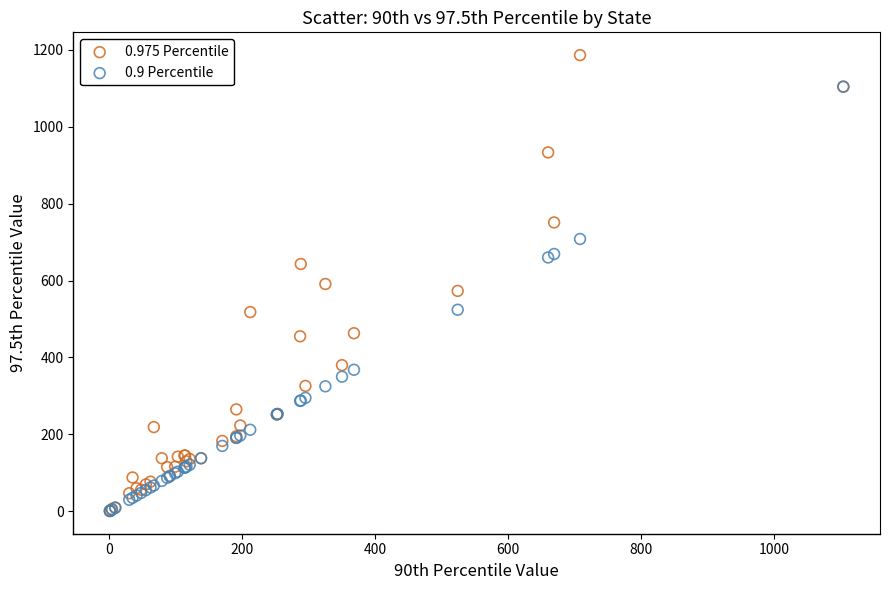

Which series reaches the maximum Y coordinate?

0.975 Percentile